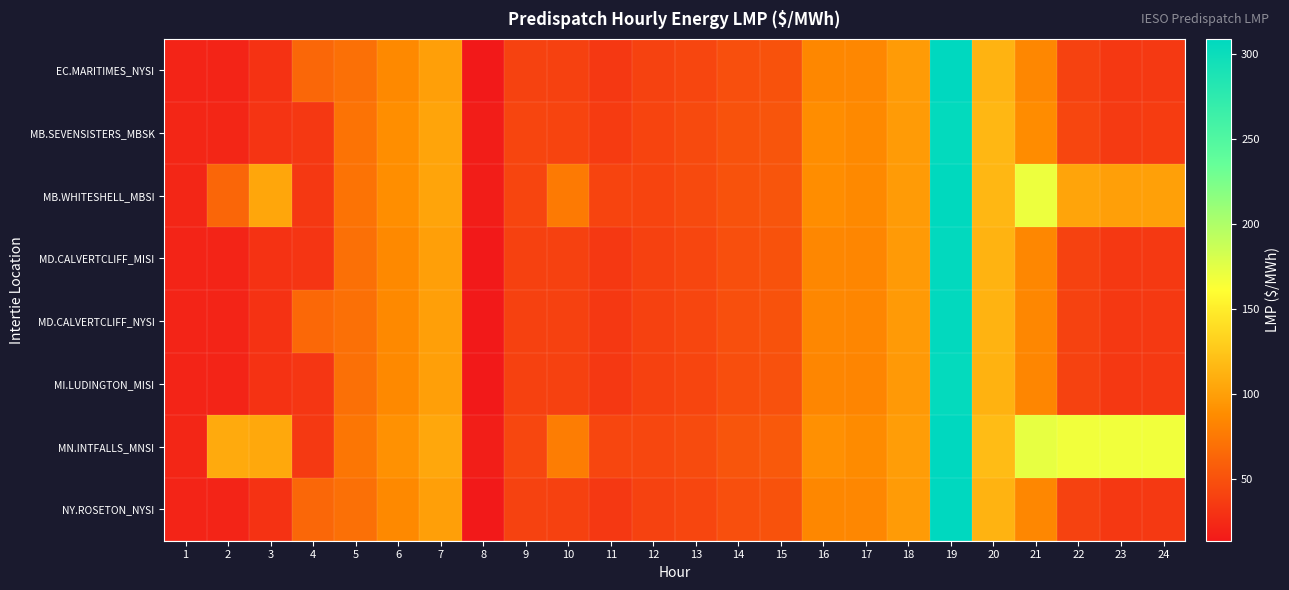

How many series are shown in this chart?

8